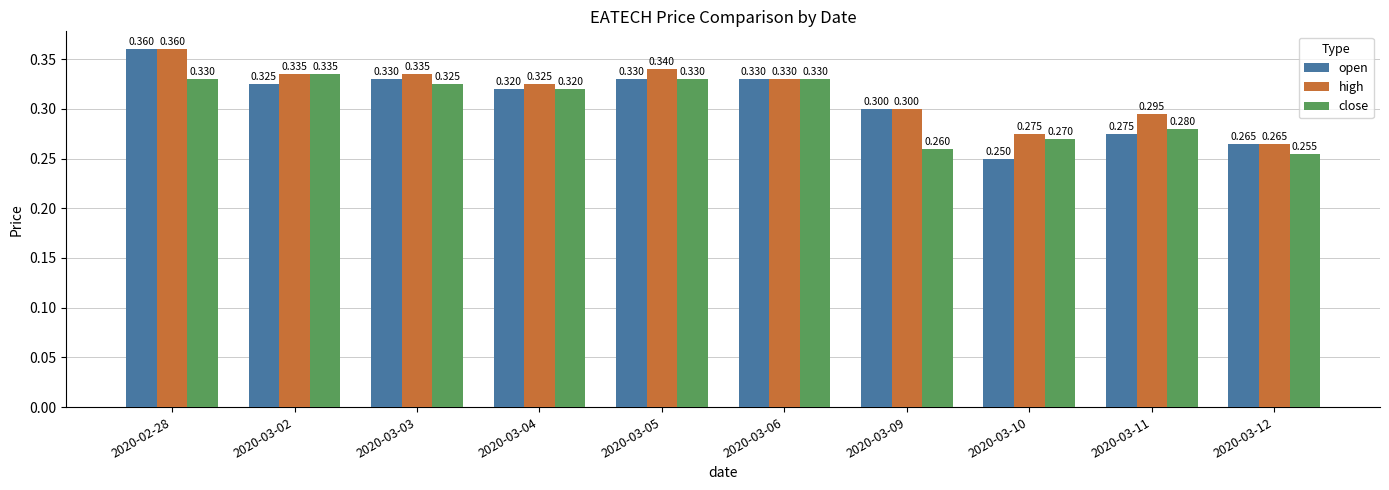

Which series has the largest total across all categories?

high